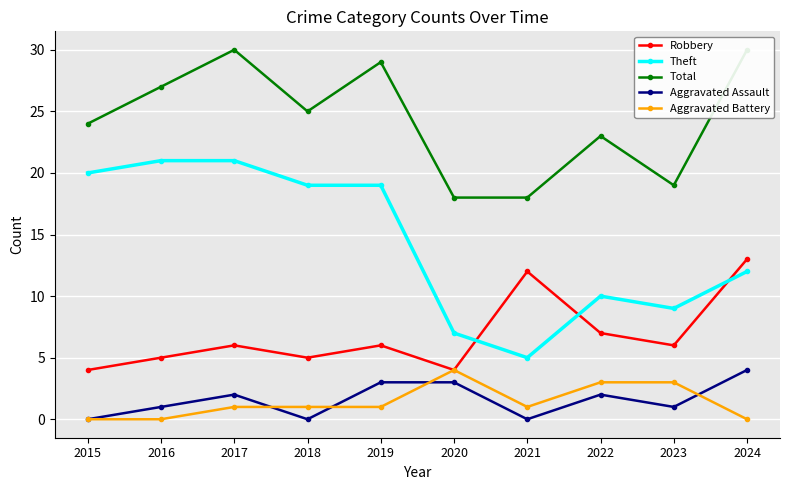

How many data points in Aggravated Assault are less than 2?

5